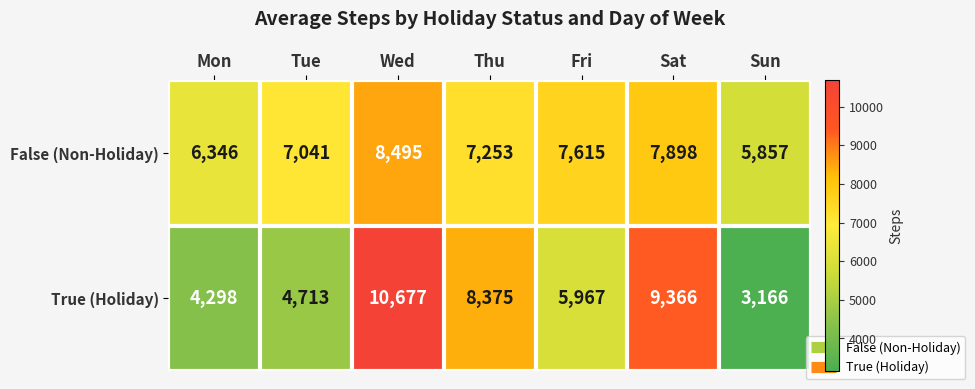

What is the maximum value shown in the chart?

10677